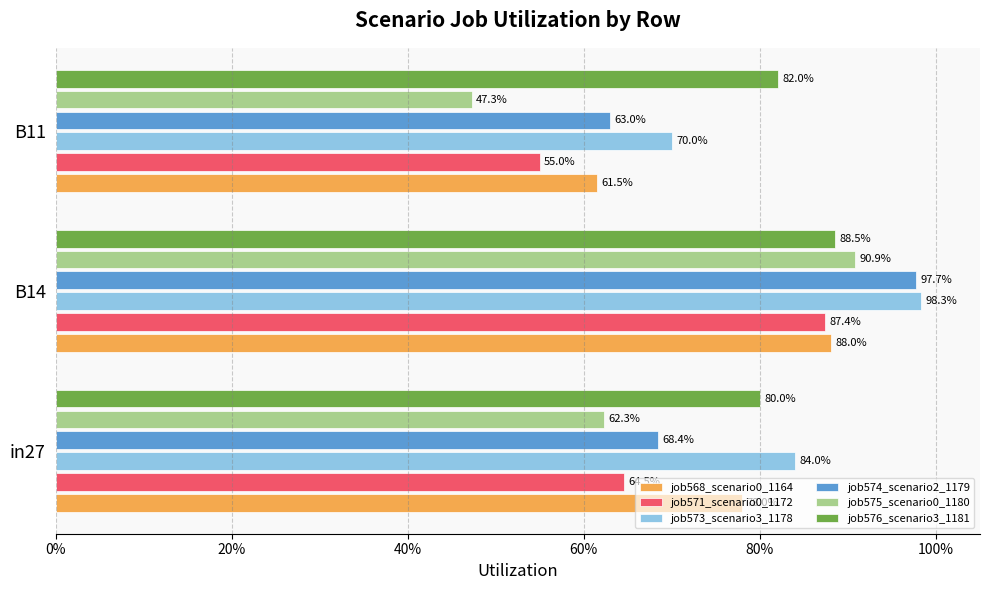

What is the value of the job568_scenario0_1164 bar at the 3rd from the left?

0.6